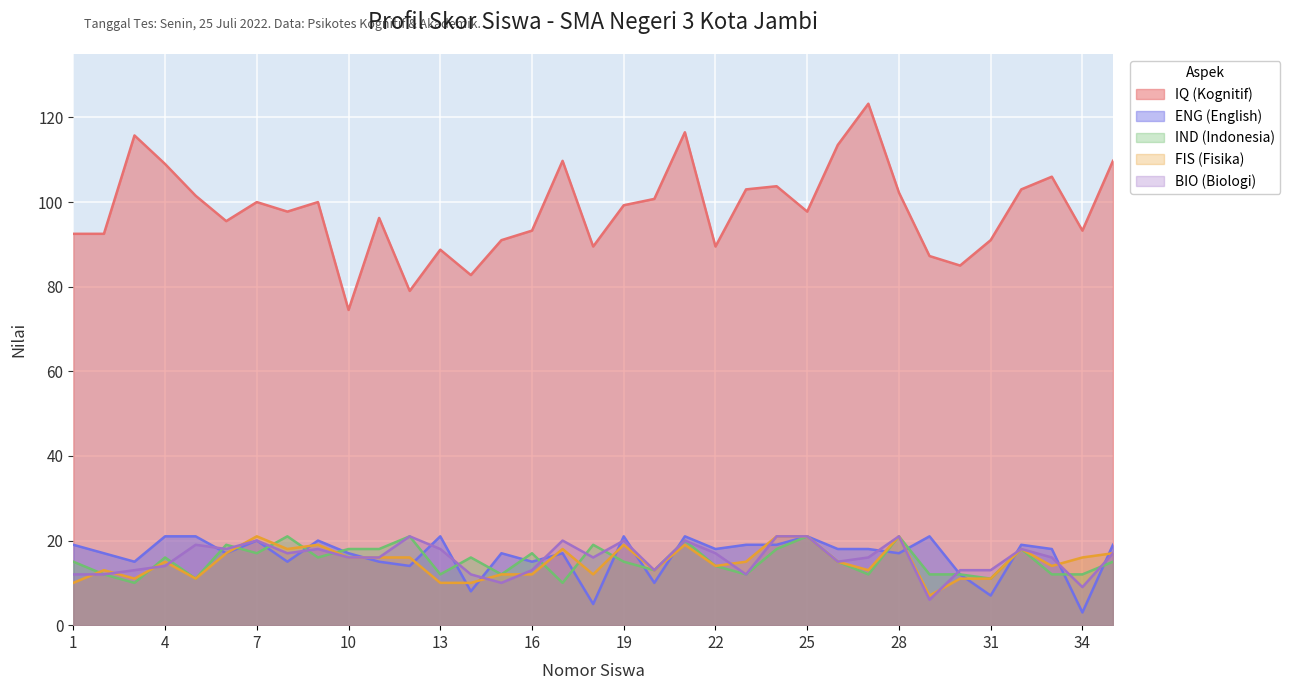

Is it true that IQ (Kognitif) equals 33.2 at 25?

False